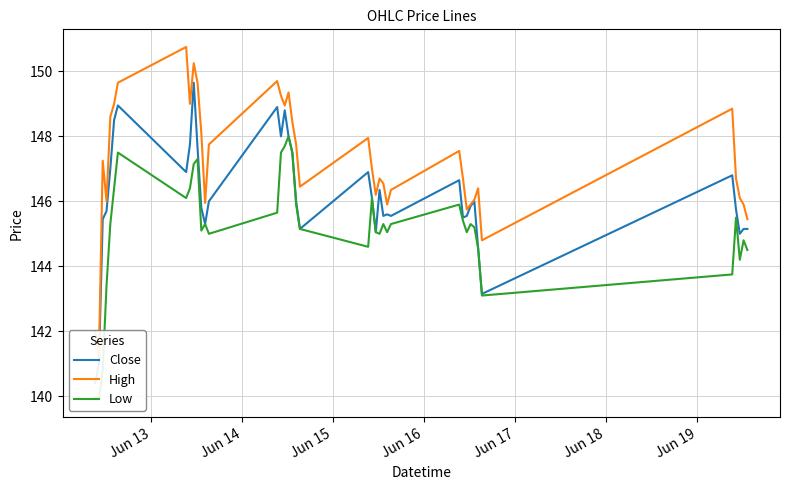

How many data points does each series have?

40